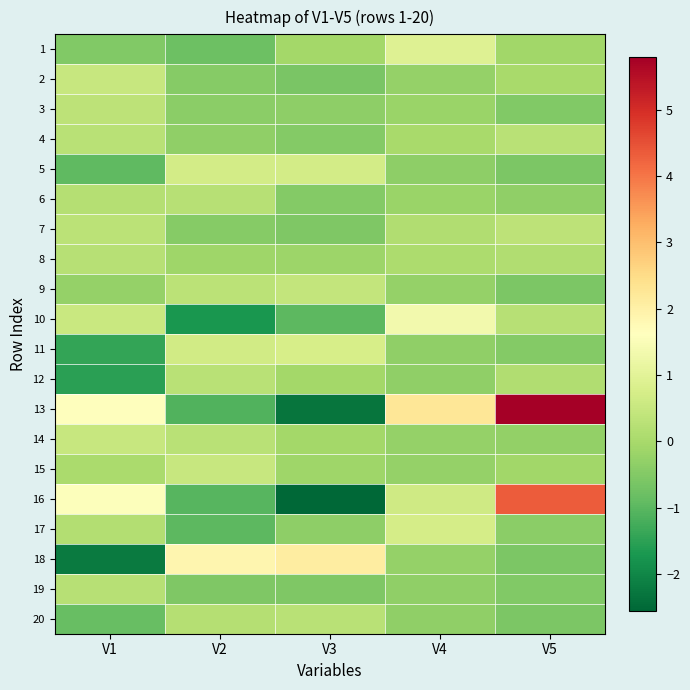

Reading left to right, list all the values displayed in this chart.

1: V1=-0.5	V2=-0.8	V3=-0.1	V4=0.9	V5=-0.1
2: V1=0.5	V2=-0.4	V3=-0.6	V4=-0.3	V5=-0.0
3: V1=0.3	V2=-0.4	V3=-0.3	V4=-0.2	V5=-0.5
4: V1=0.2	V2=-0.3	V3=-0.5	V4=0.0	V5=0.3
5: V1=-0.9	V2=0.7	V3=0.7	V4=-0.4	V5=-0.6
6: V1=0.2	V2=0.2	V3=-0.5	V4=-0.2	V5=-0.3
7: V1=0.3	V2=-0.4	V3=-0.5	V4=0.1	V5=0.3
8: V1=0.2	V2=-0.1	V3=-0.2	V4=0.1	V5=0.1
9: V1=-0.3	V2=0.3	V3=0.4	V4=-0.3	V5=-0.6
10: V1=0.5	V2=-1.7	V3=-1.0	V4=1.4	V5=0.2
11: V1=-1.4	V2=0.7	V3=0.8	V4=-0.3	V5=-0.5
12: V1=-1.5	V2=0.3	V3=-0.1	V4=-0.3	V5=0.1
13: V1=1.6	V2=-1.1	V3=-2.3	V4=2.2	V5=5.8
14: V1=0.5	V2=0.3	V3=-0.1	V4=-0.2	V5=-0.3
15: V1=0.0	V2=0.5	V3=-0.1	V4=-0.2	V5=-0.1
16: V1=1.6	V2=-1.0	V3=-2.6	V4=0.6	V5=4.3
17: V1=0.2	V2=-1.0	V3=-0.3	V4=0.7	V5=-0.4
18: V1=-2.2	V2=1.9	V3=2.1	V4=-0.3	V5=-0.6
19: V1=0.2	V2=-0.6	V3=-0.5	V4=-0.3	V5=-0.5
20: V1=-0.9	V2=0.2	V3=0.3	V4=-0.3	V5=-0.6